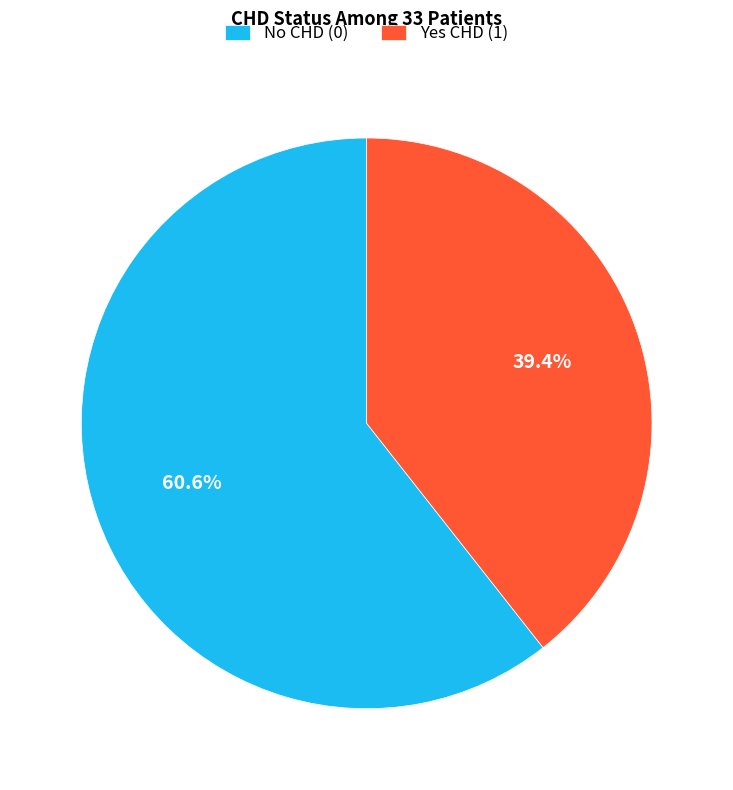

To the nearest percent, what portion does Yes CHD (1) represent?

39%